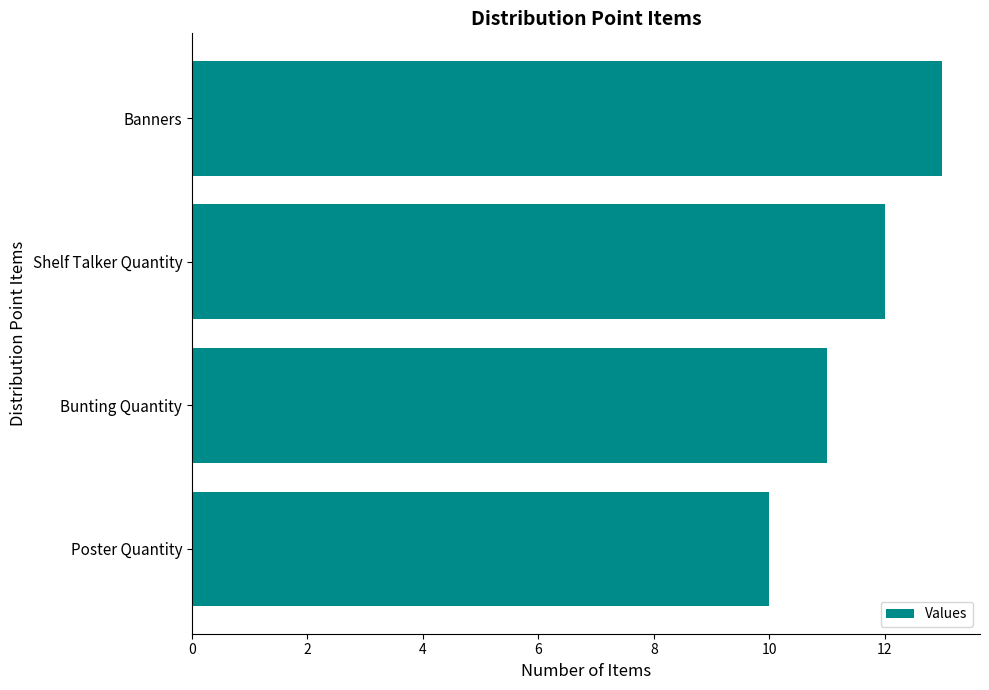

Reading bottom to top, transcribe all the data shown in this chart.

Poster Quantity=10	Bunting Quantity=11	Shelf Talker Quantity=12	Banners=13